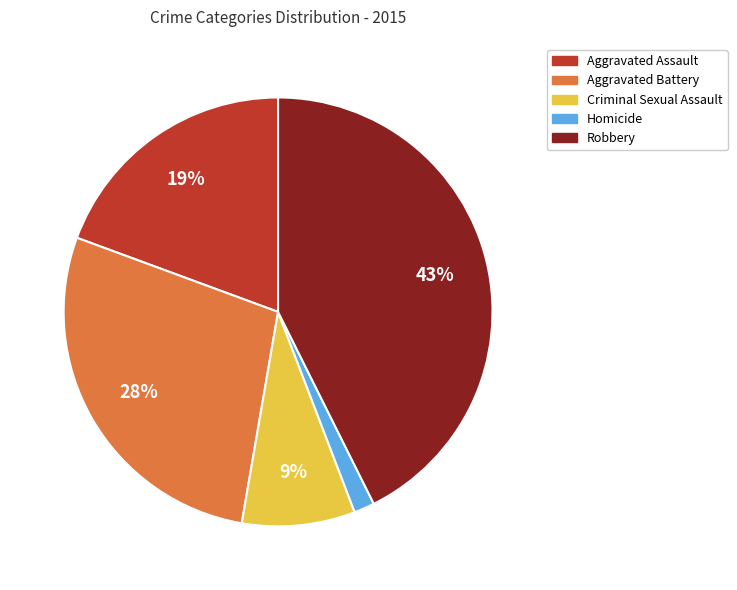

Which slice is the smallest?

Homicide